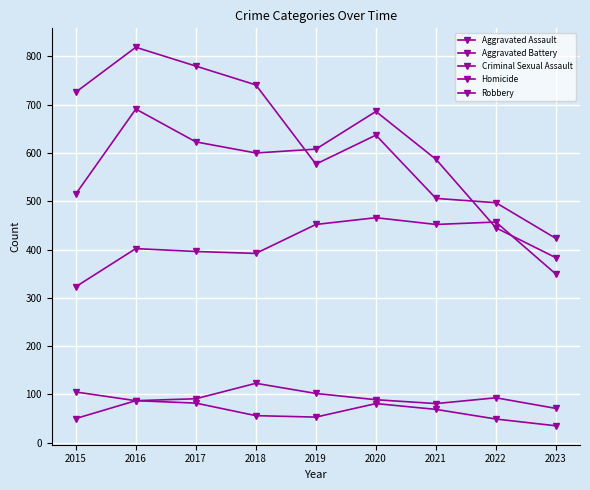

True or false: Robbery and Aggravated Assault cross at least once.

False